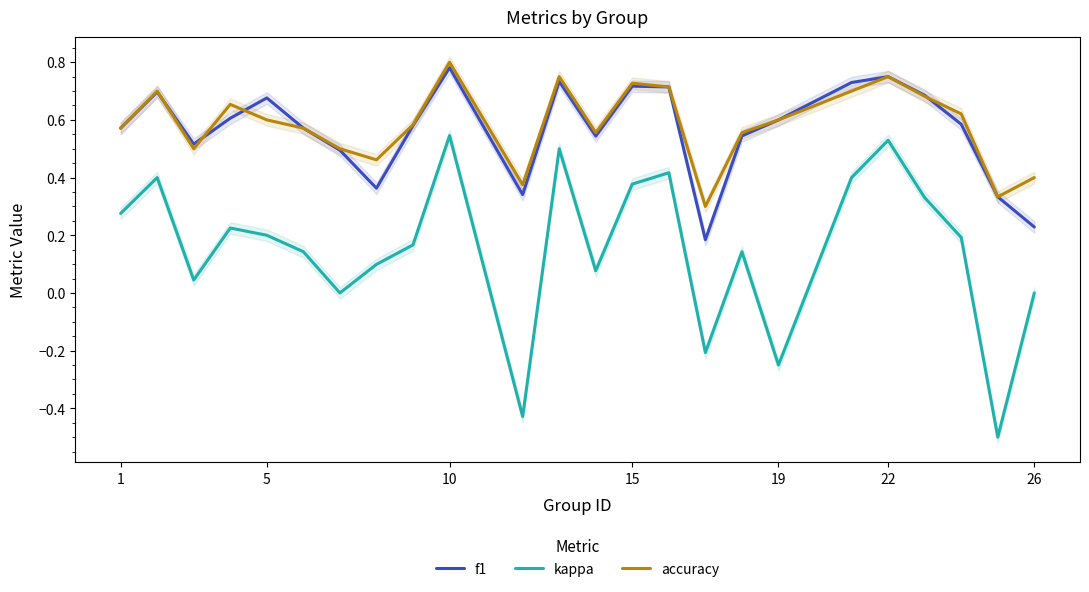

What is the value of the f1 point at the 14th from the left?

0.7